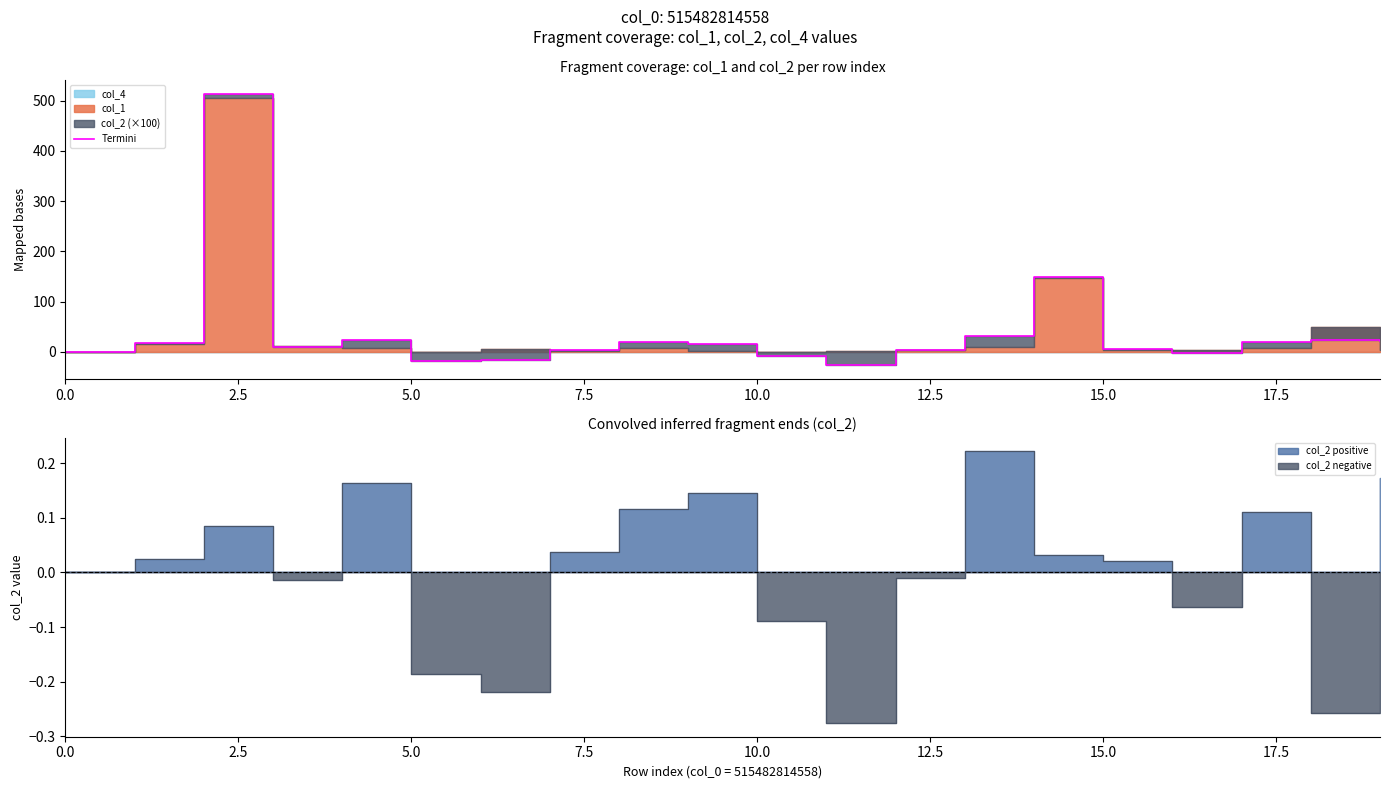

Count the number of categories in the chart.

20